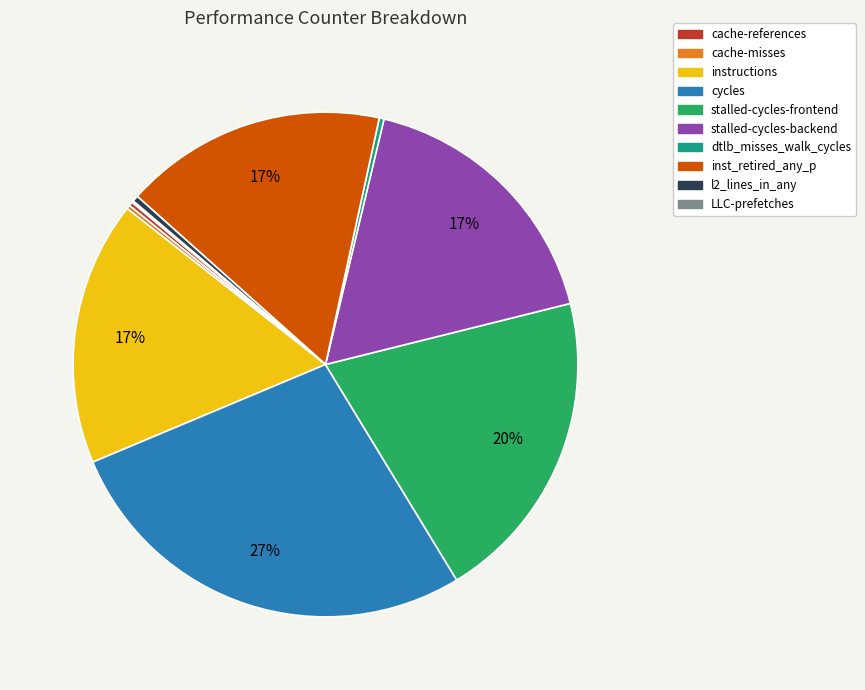

What is the largest slice in the pie chart?

cycles